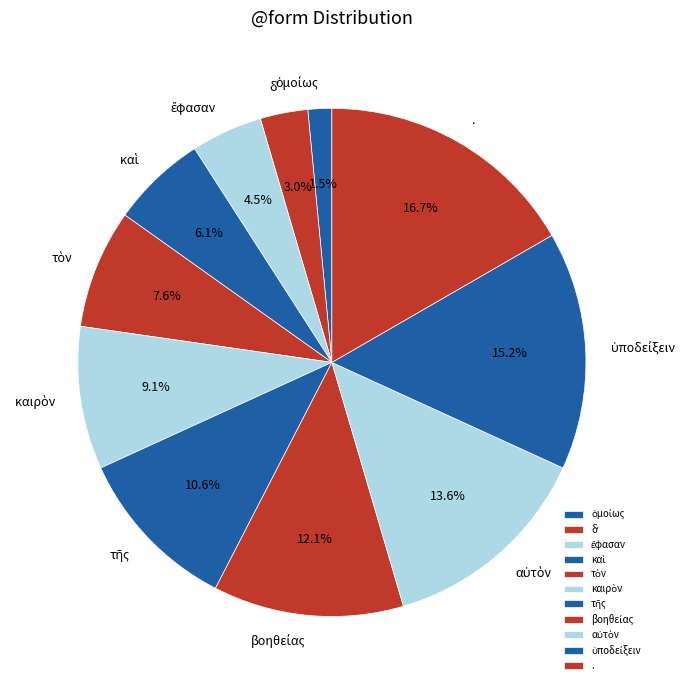

Does any single category account for the majority?

No